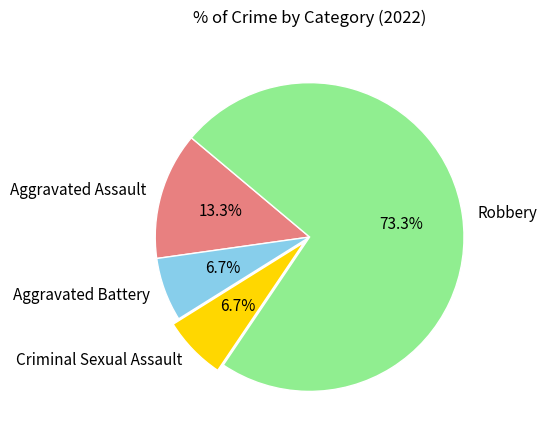

Which has a higher value, Aggravated Assault or Criminal Sexual Assault?

Aggravated Assault